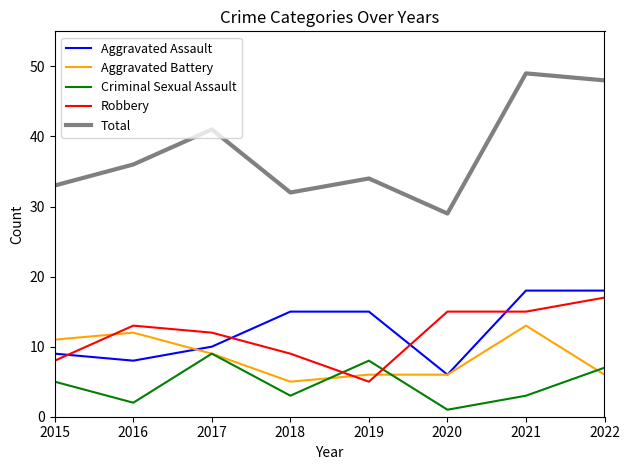

What is the spread (max minus min) of values at 2015?

28